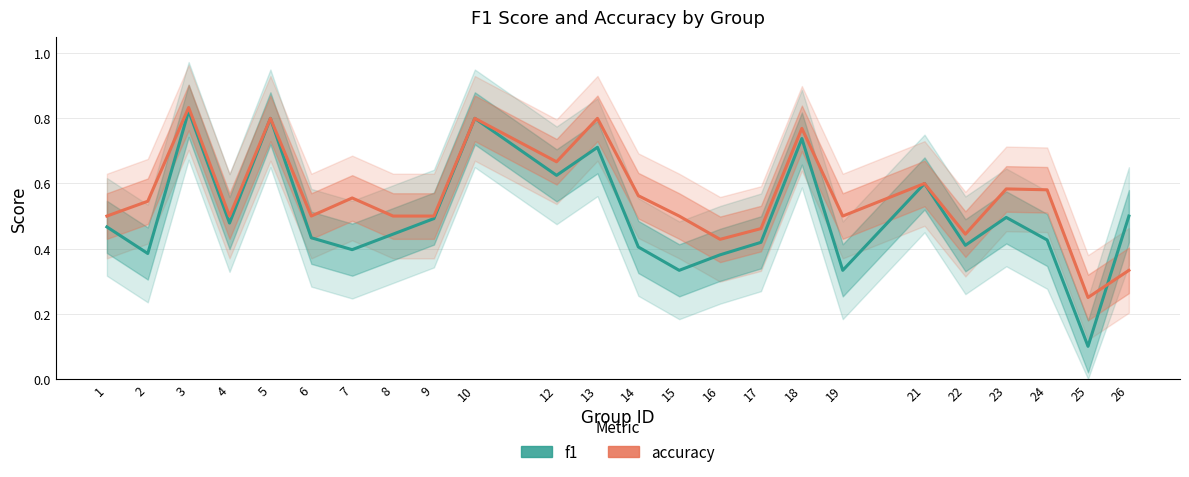

Rank the series by their average value, from highest to lowest.

accuracy, f1